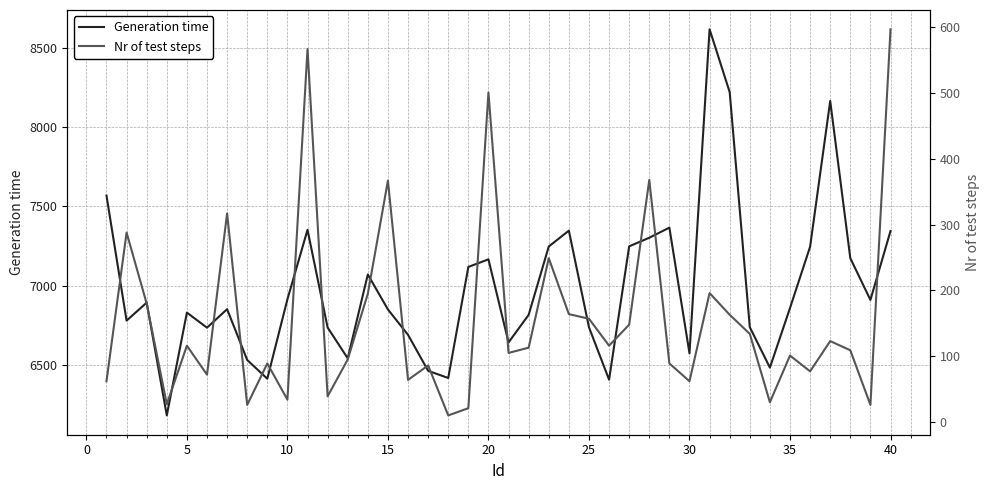

What is the minimum value for Generation time?

6181.5